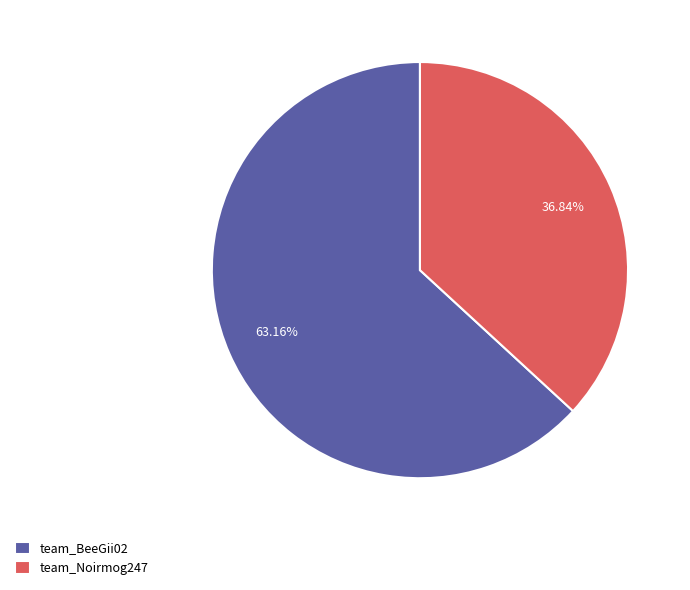

To the nearest percent, what is the combined percentage of team_Noirmog247 and team_BeeGii02?

100%